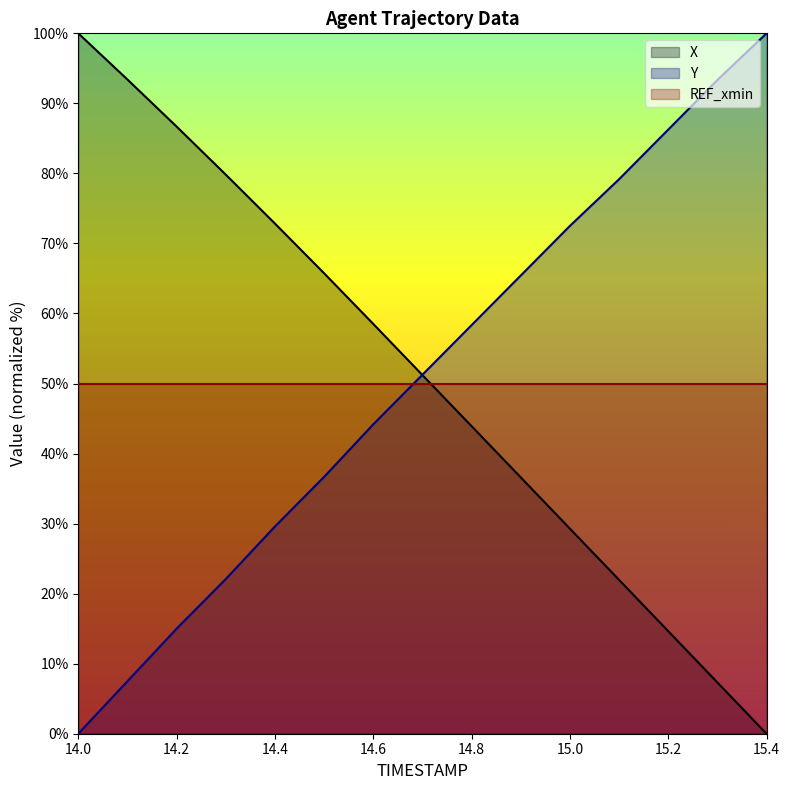

At how many categories does at least one series exceed 38?

15